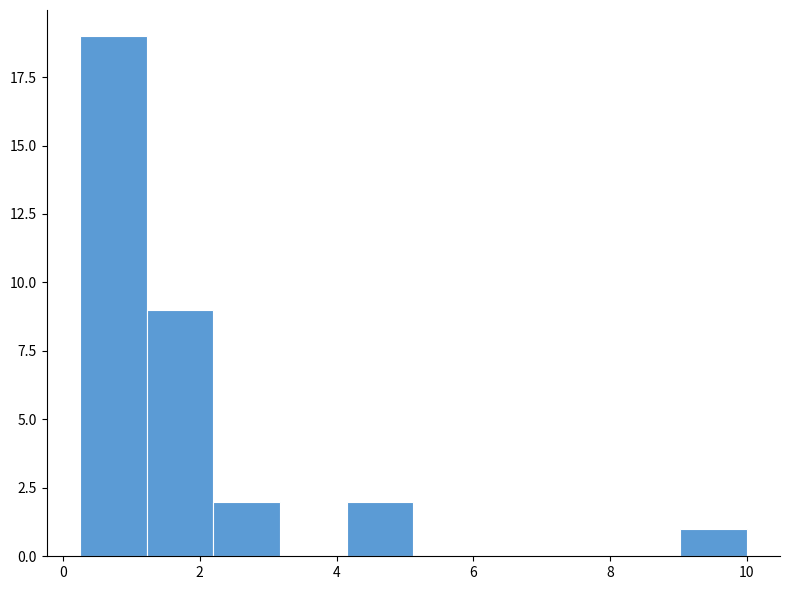

Over which range of the x-axis is the bar tallest?

0.2 to 1.2